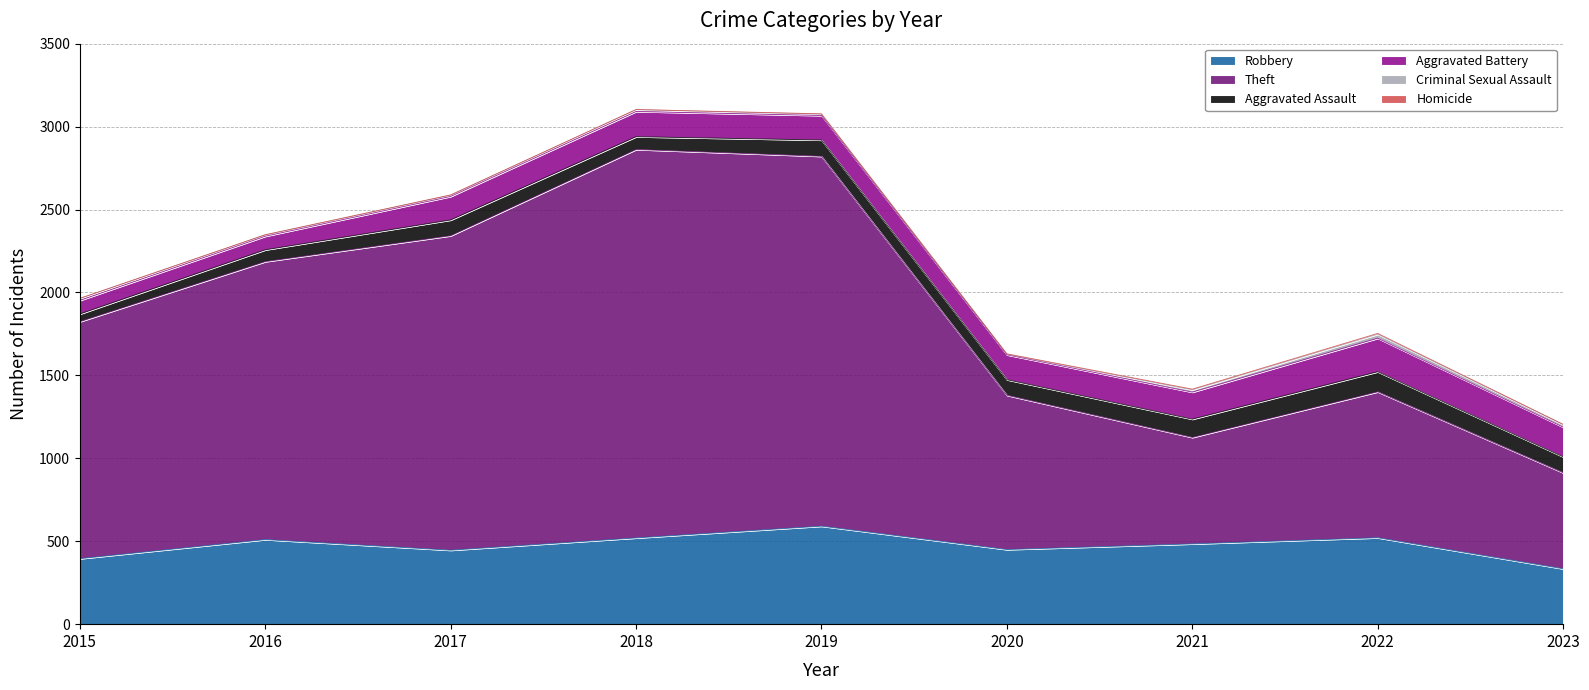

What is the value of the Robbery point at the 3rd from the left?

446